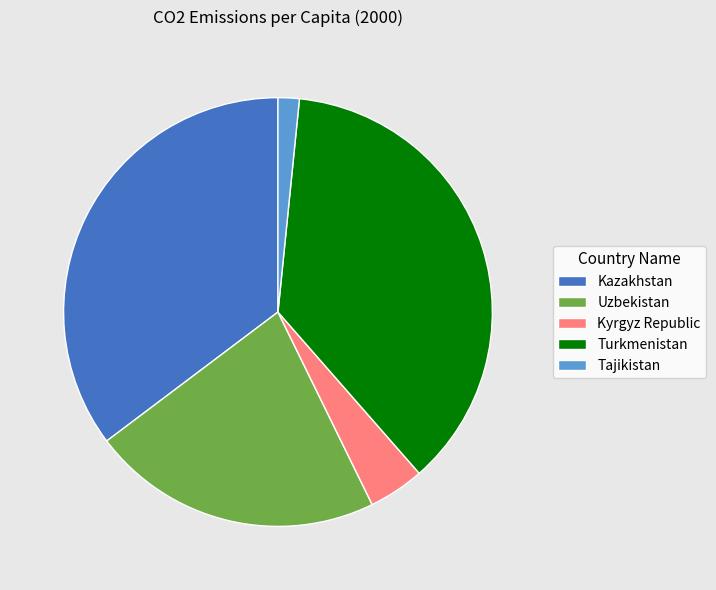

Is the sum of Uzbekistan and Kazakhstan greater than half?

Yes